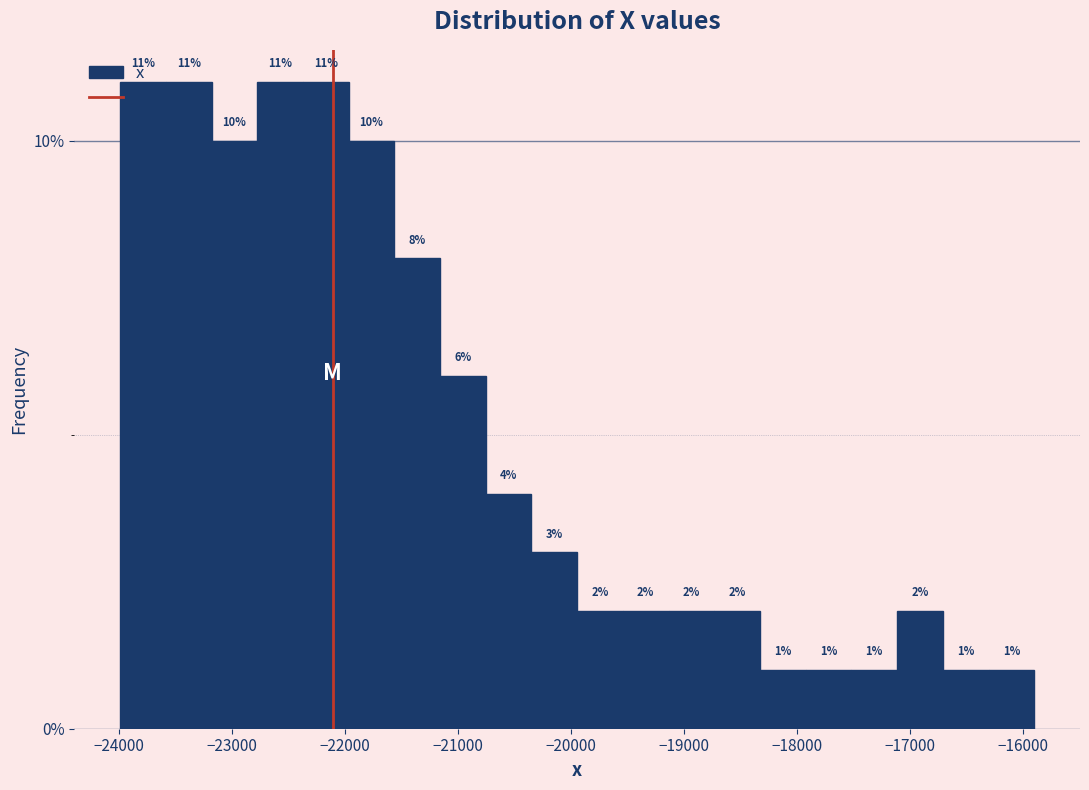

Reading left to right, transcribe this chart: for each bar, give the range it covers on the x-axis and its height. The bar edges are not printed on the chart, so give them approximately, as read against the axis.

-24000 to -23600: 11
-23600 to -23200: 11
-23200 to -22800: 10
-22800 to -22400: 11
-22400 to -22000: 11
-22000 to -21600: 10
-21600 to -21200: 8
-21200 to -20800: 6
-20800 to -20300: 4
-20300 to -19900: 3
-19900 to -19500: 2
-19500 to -19100: 2
-19100 to -18700: 2
-18700 to -18300: 2
-18300 to -17900: 1
-17900 to -17500: 1
-17500 to -17100: 1
-17100 to -16700: 2
-16700 to -16300: 1
-16300 to -15900: 1